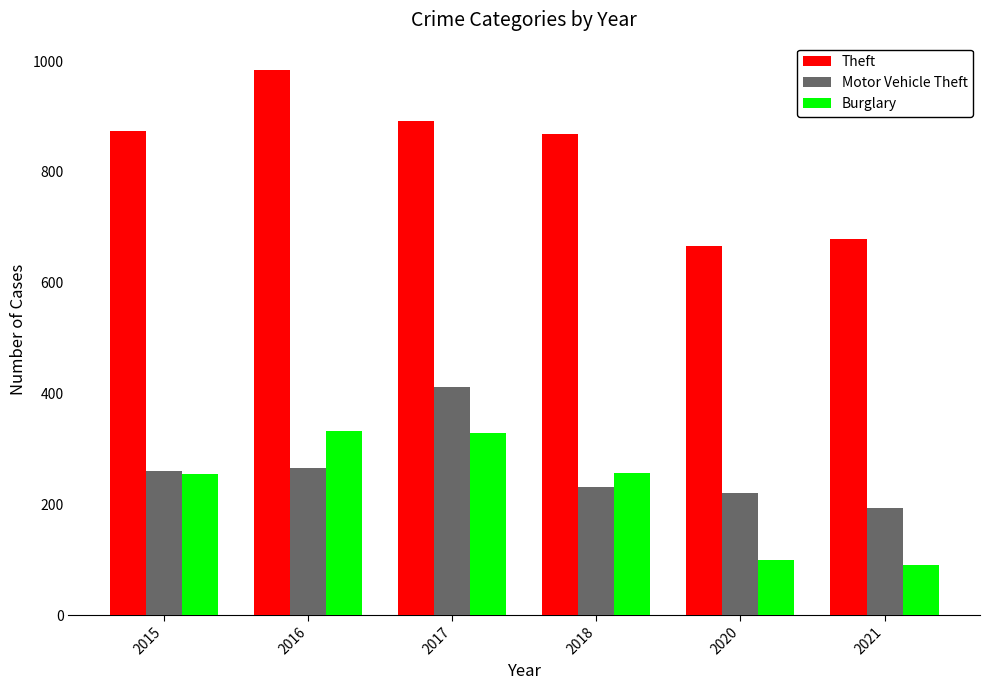

What is the minimum value shown in the chart?

90